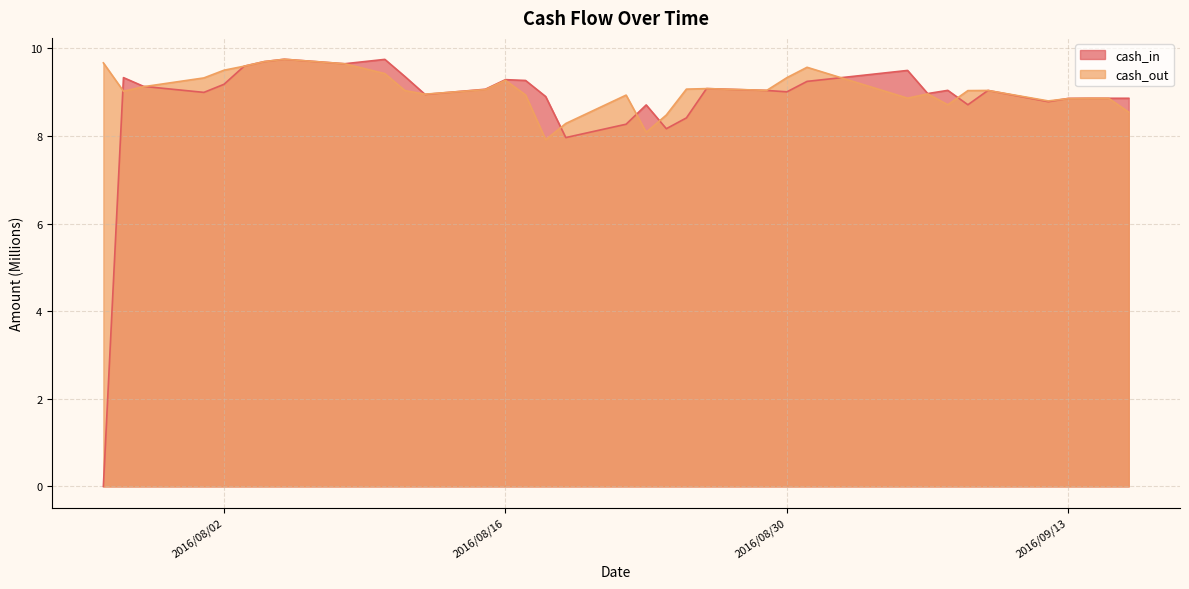

What is the sum of the cash_in values at 2016/8/18 and 2016/8/4?

18.6